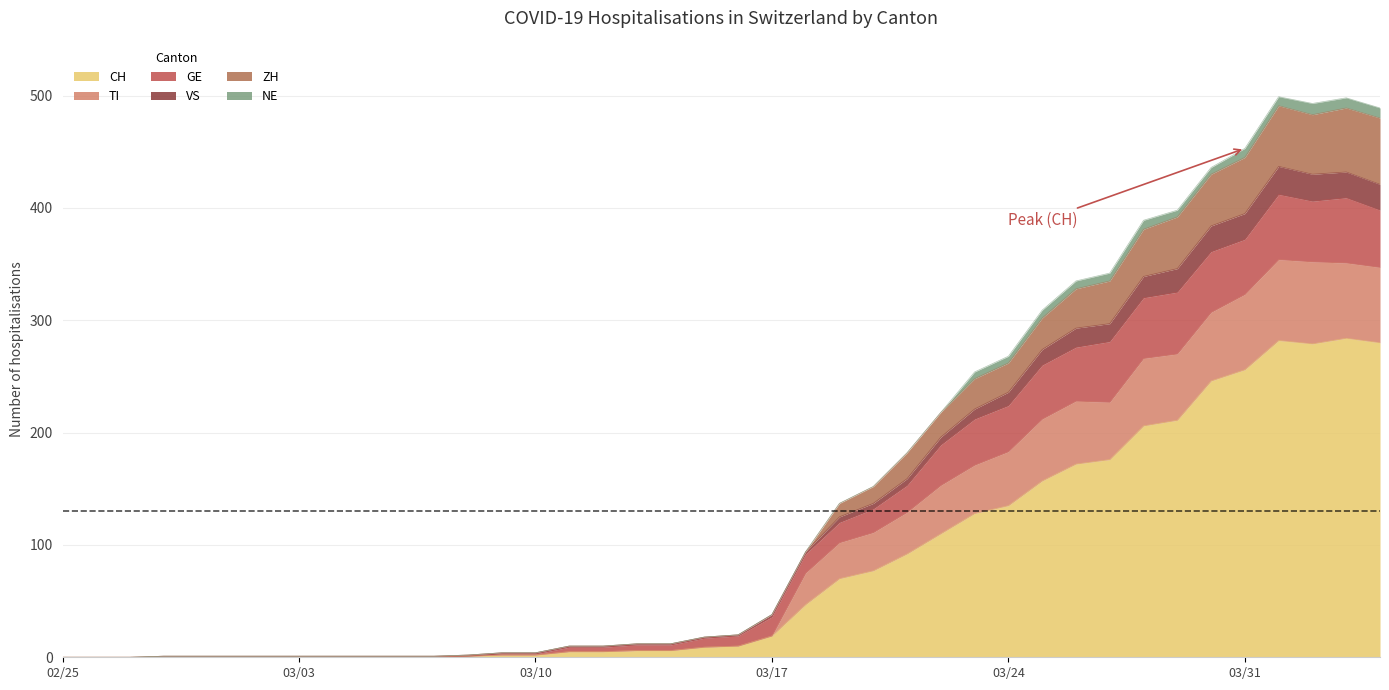

What position from the right is 2020-04-04?

1